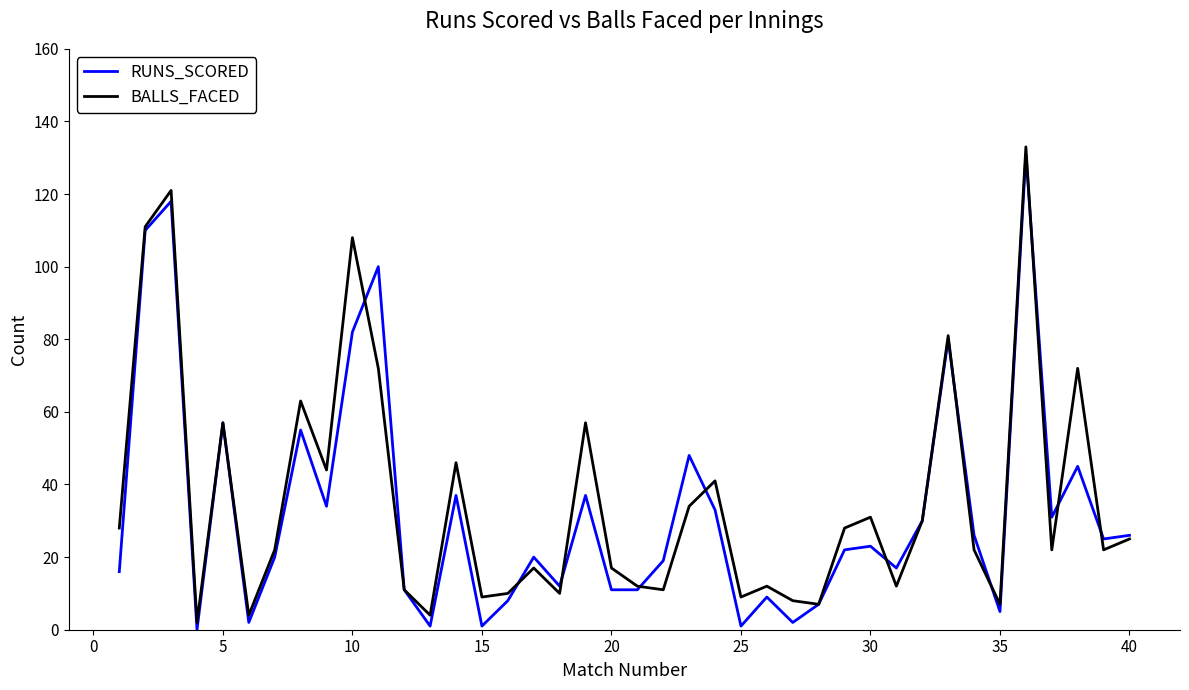

True or false: BALLS_FACED and RUNS_SCORED cross at least once.

True